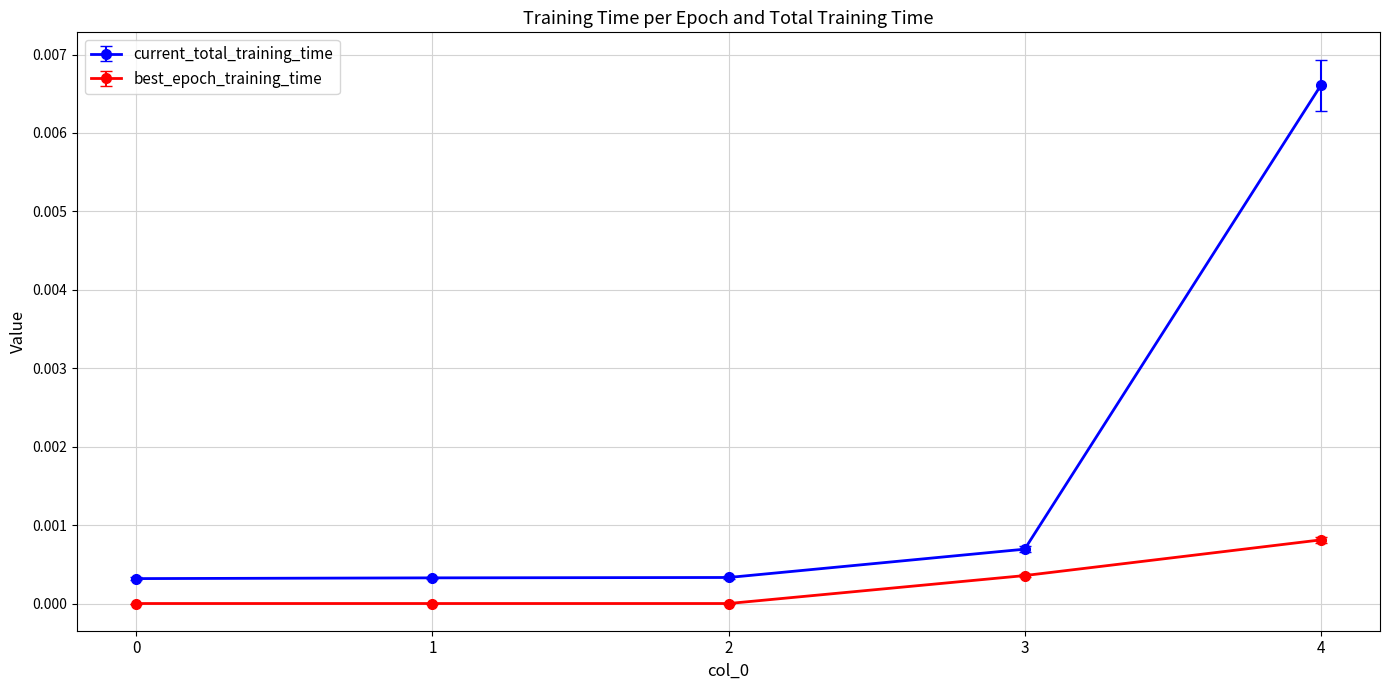

Rank the series at 4 from highest to lowest value.

current_total_training_time, best_epoch_training_time